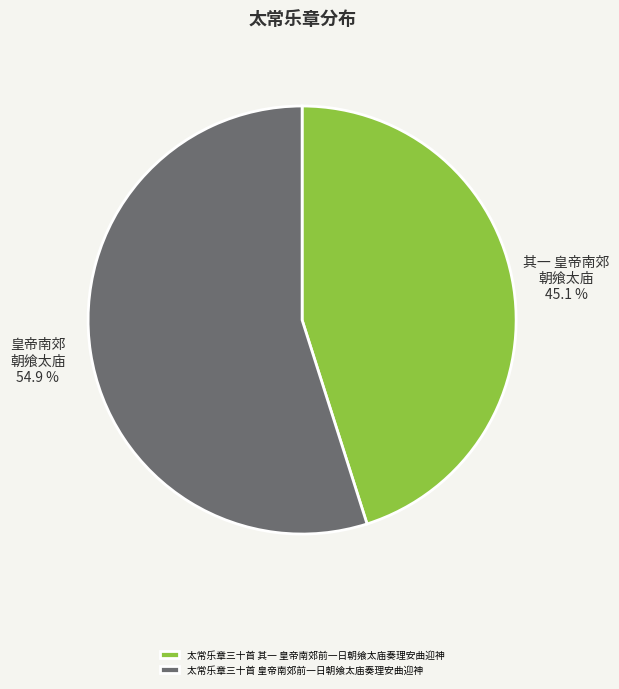

Combined, what portion of the pie is 太常乐章三十首 其一 皇帝南郊前一日朝飨太庙奏理安曲迎神 and 太常乐章三十首 皇帝南郊前一日朝飨太庙奏理安曲迎神?

100.0%